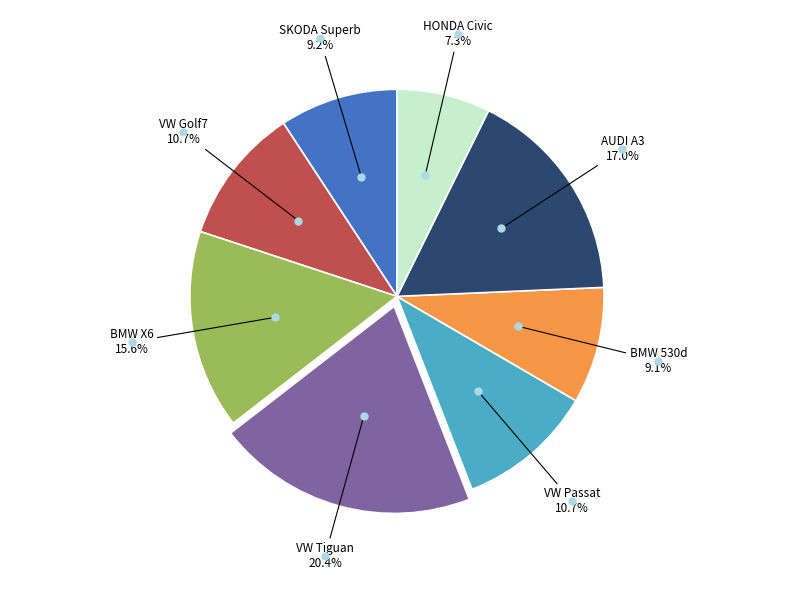

Is there a majority slice in this chart?

No